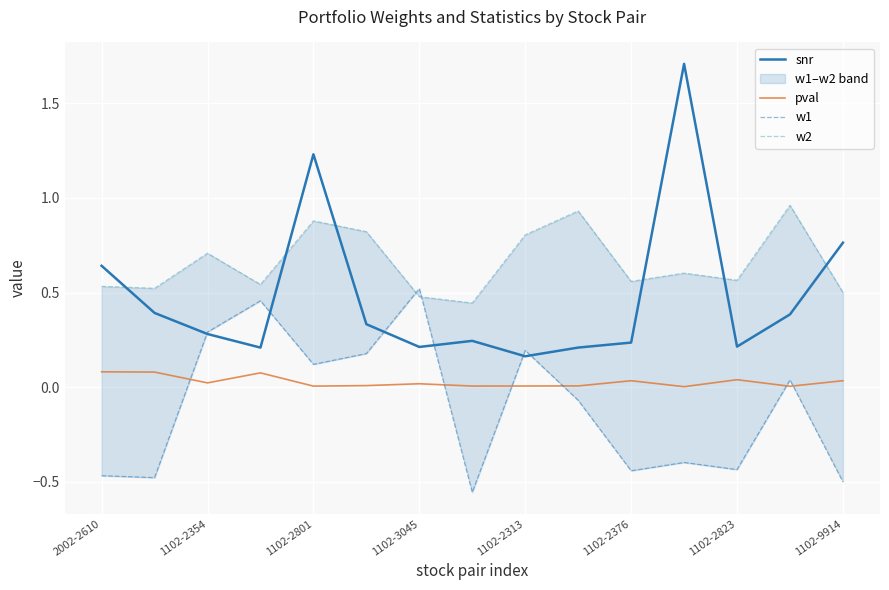

In snr, how many points are higher than both neighbors (excluding endpoints)?

3